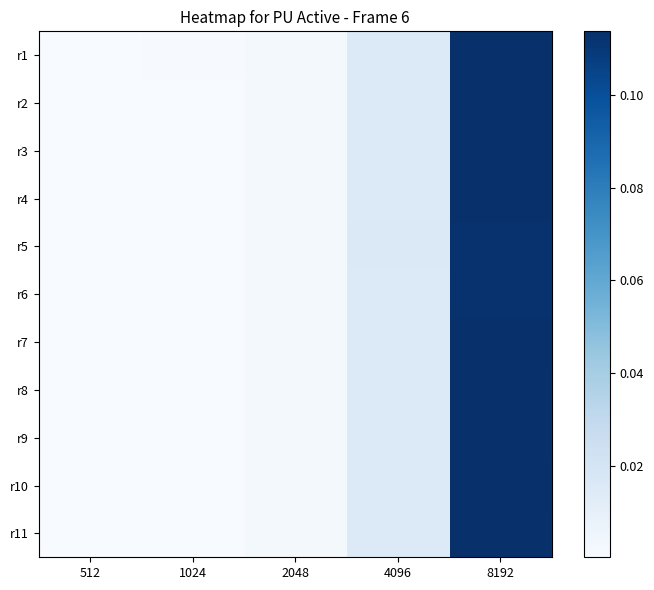

How many data points does each series have?

5